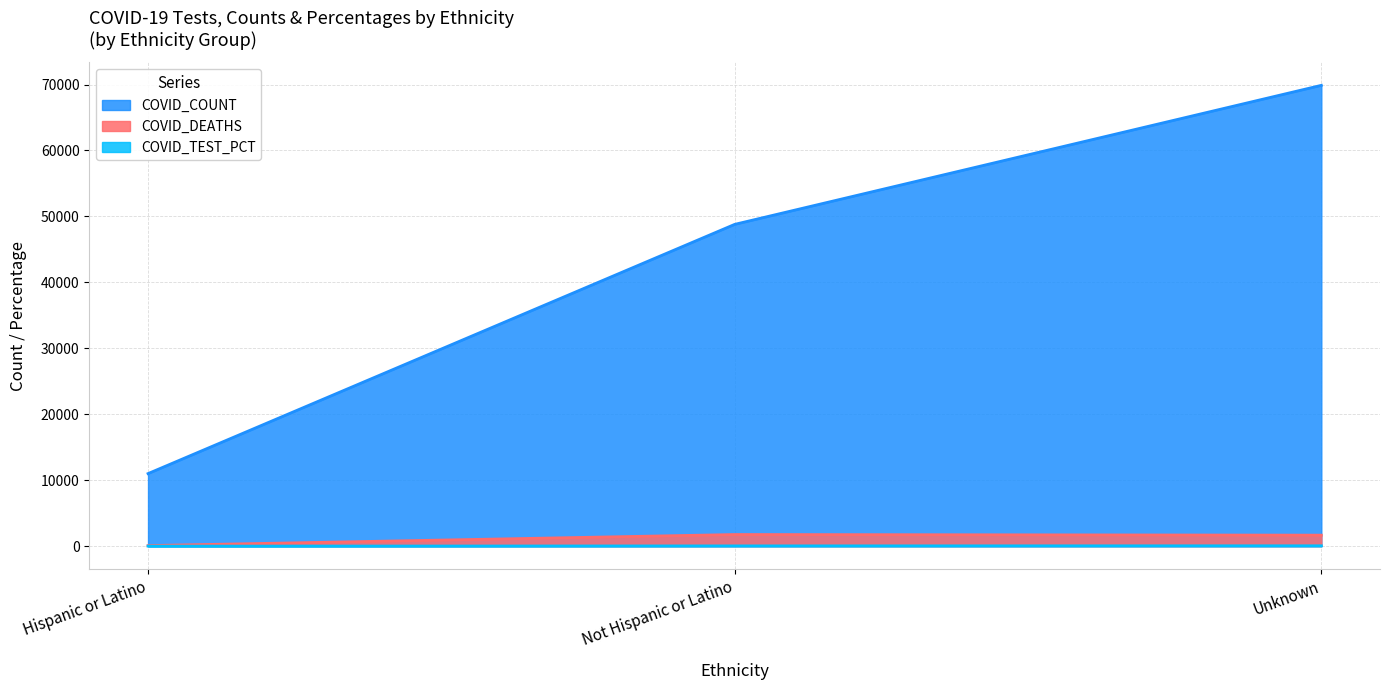

What is the sum of the COVID_DEATHS values at Not Hispanic or Latino and Hispanic or Latino?

1847.0